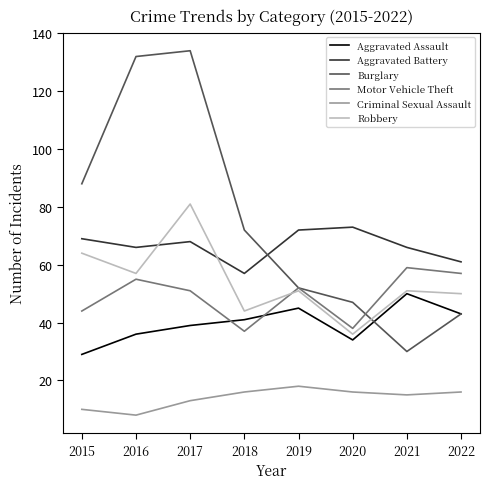

Is it true that Burglary equals 88 at 2015?

True